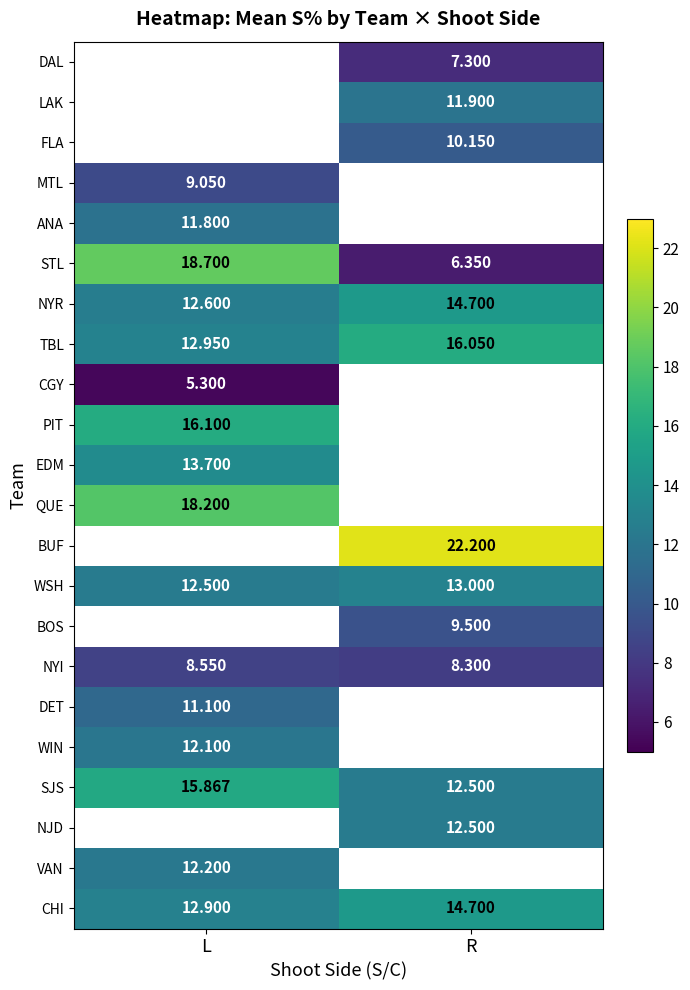

True or false: WSH has a value of 13.0 at R.

True